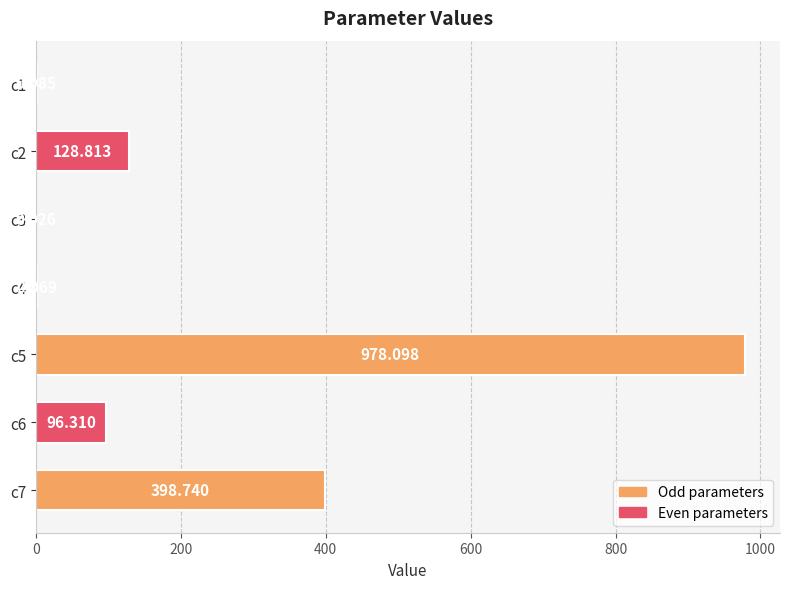

Are the bars horizontal?

Yes